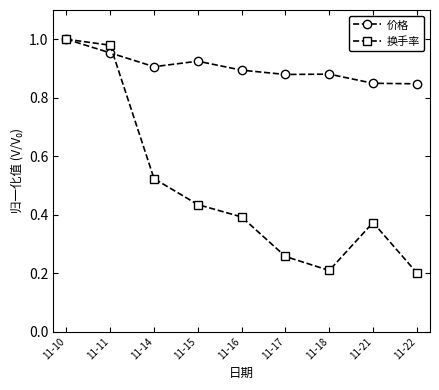

What is the value of the 换手率 point at the 7th from the left?

0.2